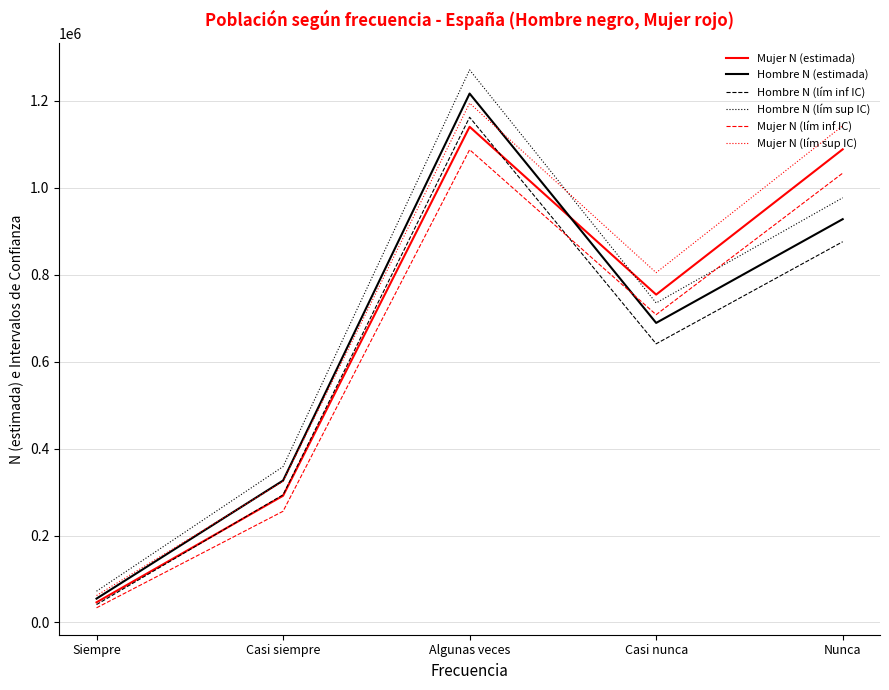

Which series has the largest range (max minus min)?

Hombre N (lím sup IC)